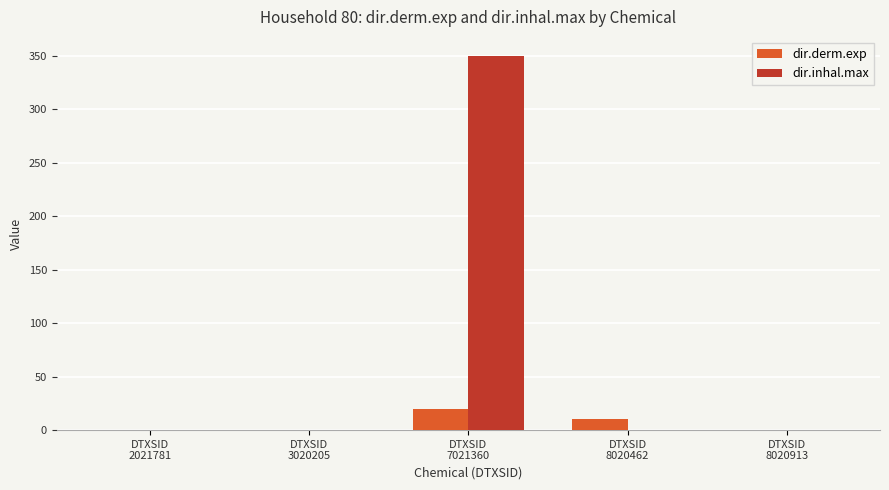

What is the maximum value shown in the chart?

350.2